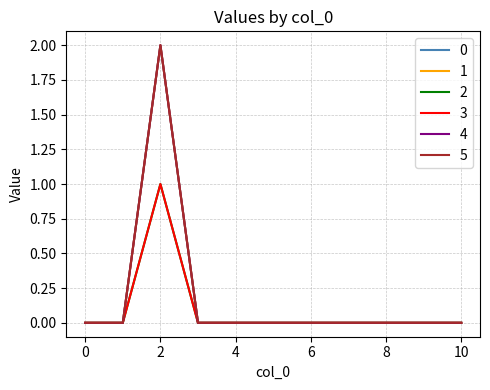

Reading left to right, what are all the values shown in this chart?

0: 0=0	1=0	2=2	3=0	4=0	5=0	6=0	7=0	8=0	9=0	10=0
1: 0=0	1=0	2=2	3=0	4=0	5=0	6=0	7=0	8=0	9=0	10=0
2: 0=0	1=0	2=1	3=0	4=0	5=0	6=0	7=0	8=0	9=0	10=0
3: 0=0	1=0	2=1	3=0	4=0	5=0	6=0	7=0	8=0	9=0	10=0
4: 0=0	1=0	2=2	3=0	4=0	5=0	6=0	7=0	8=0	9=0	10=0
5: 0=0	1=0	2=2	3=0	4=0	5=0	6=0	7=0	8=0	9=0	10=0